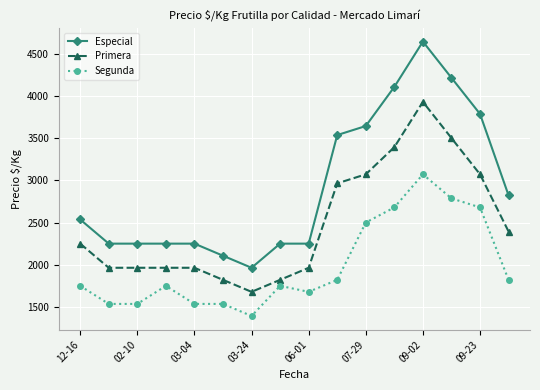

Which series has the widest spread of values?

Especial